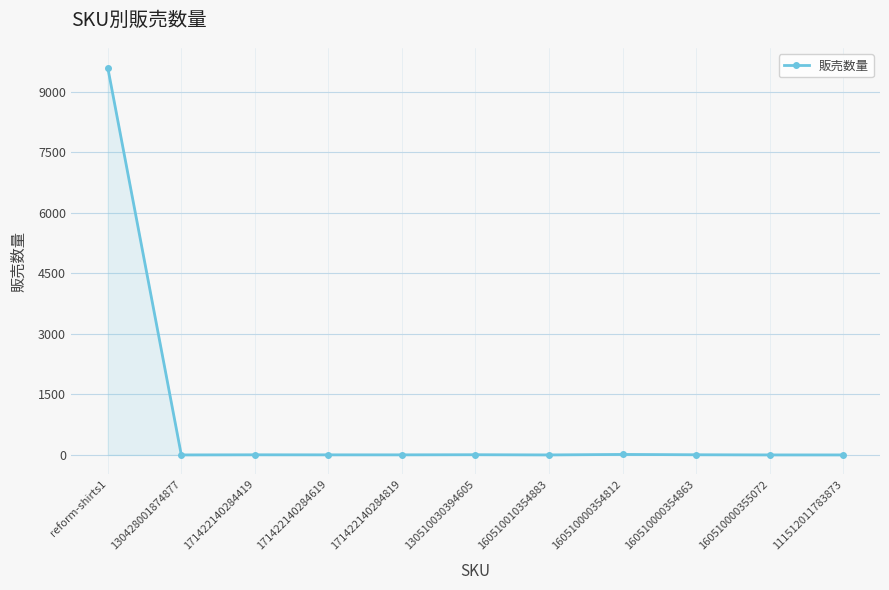

What is the sum of the values at 171422140284819 and 160510000354863?

6